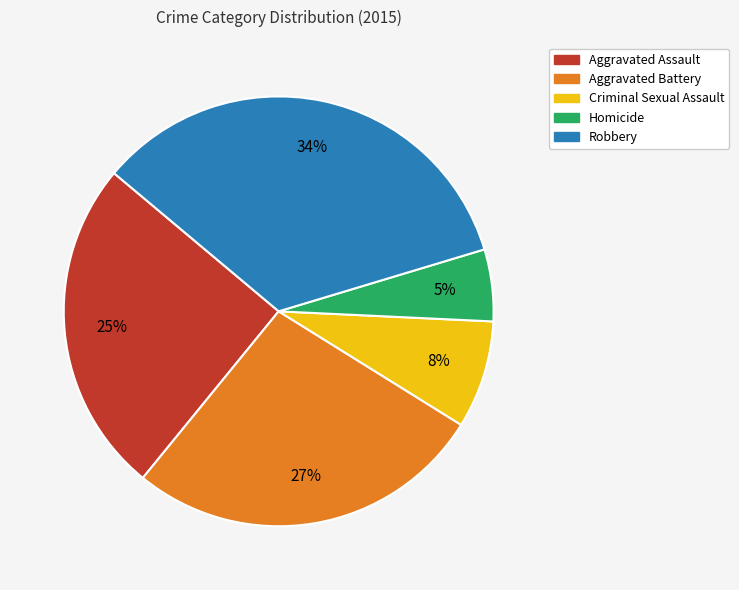

Which category has the biggest portion of the pie?

Robbery